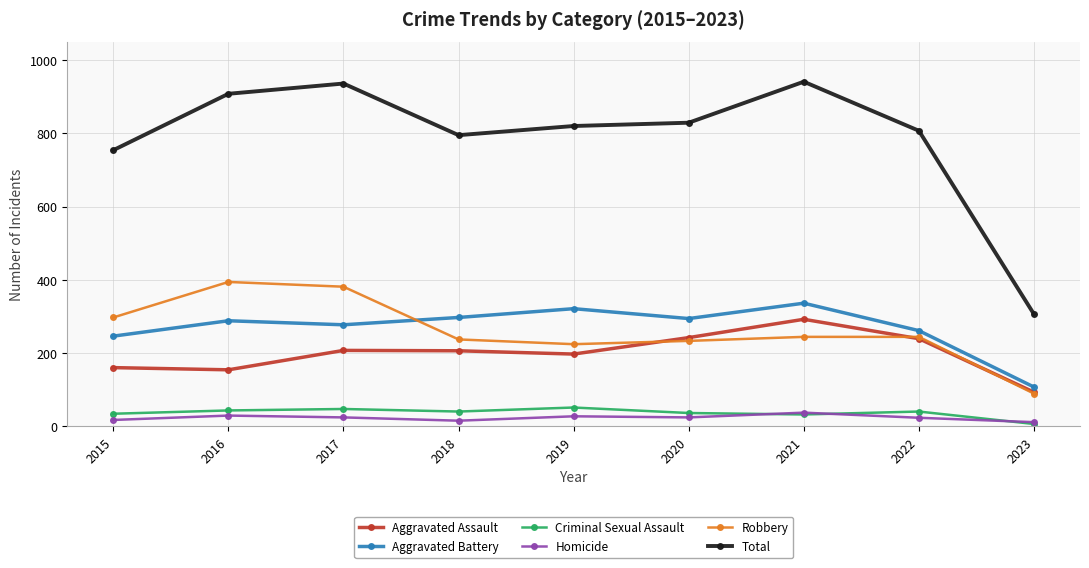

What is the maximum value shown in the chart?

941